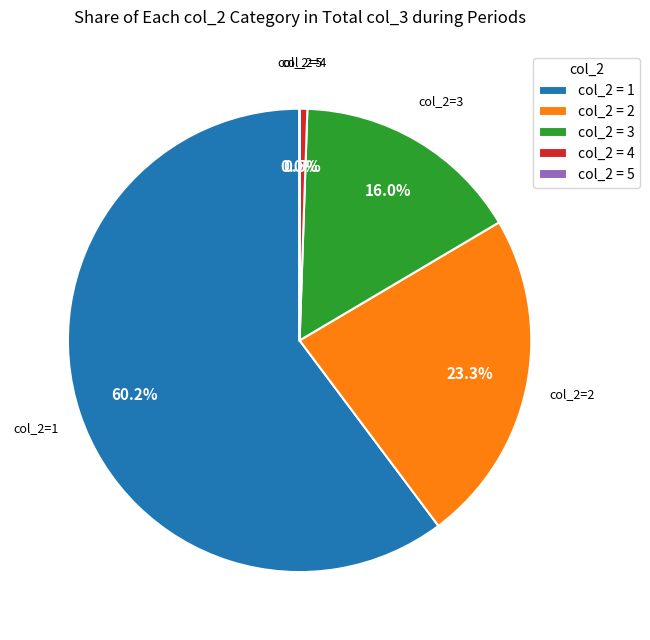

Is the sum of col_2 = 3 and col_2 = 1 greater than half?

Yes